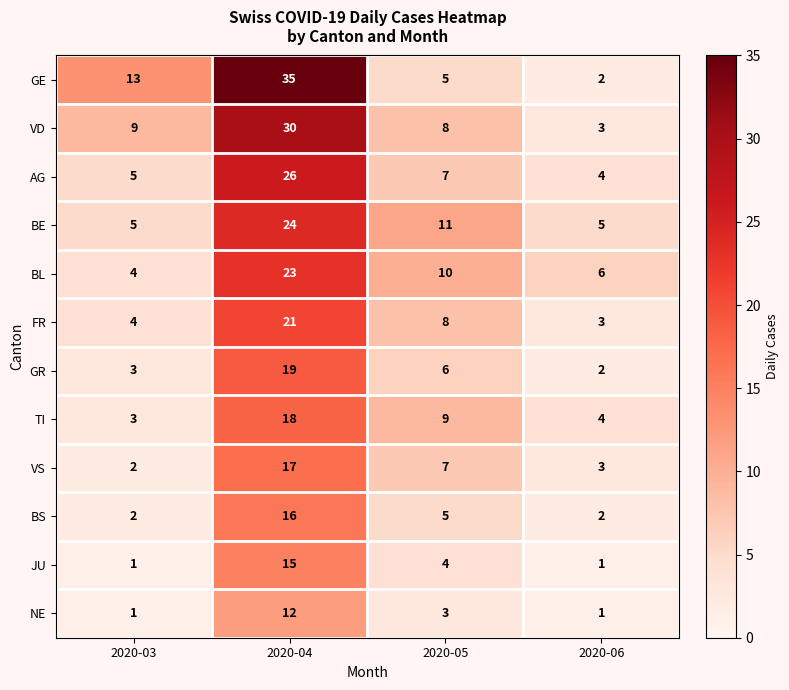

Read the VD value at 2020-03, to the nearest 10.

10